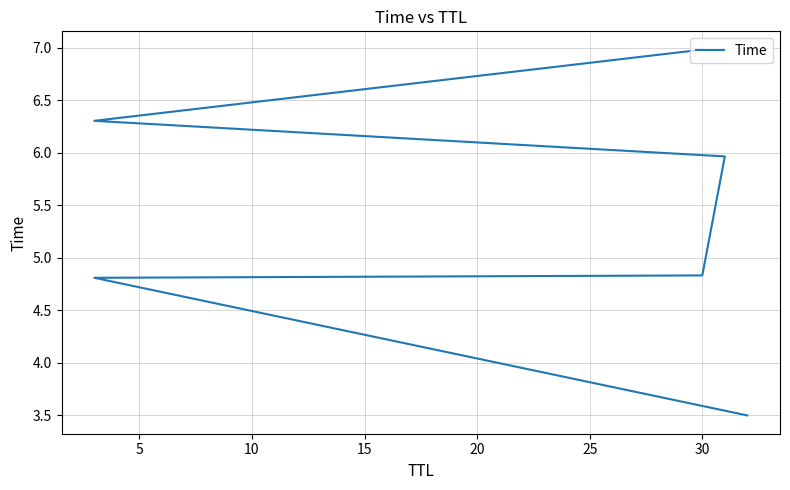

The chart shows a value of 10.0 at 15. True or false?

False